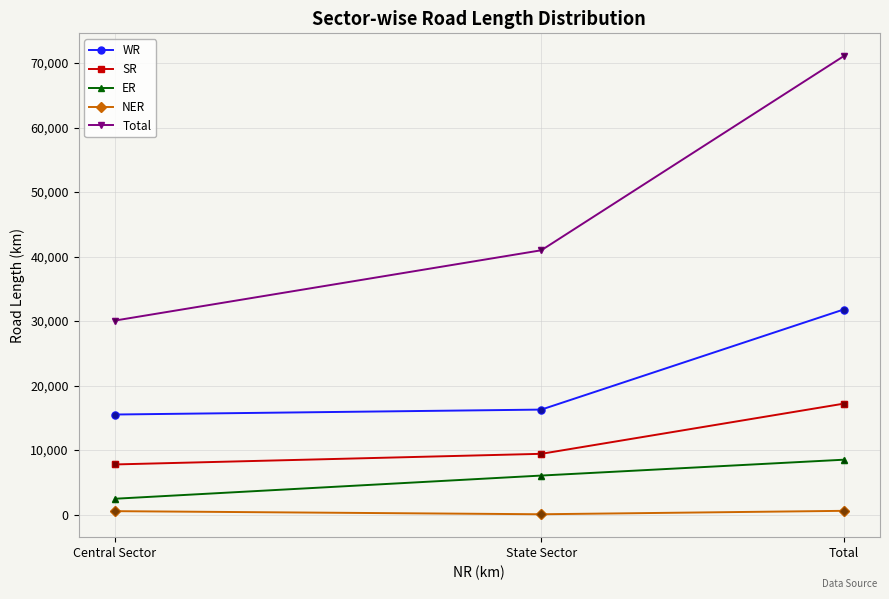

What position from the right is Central Sector?

3